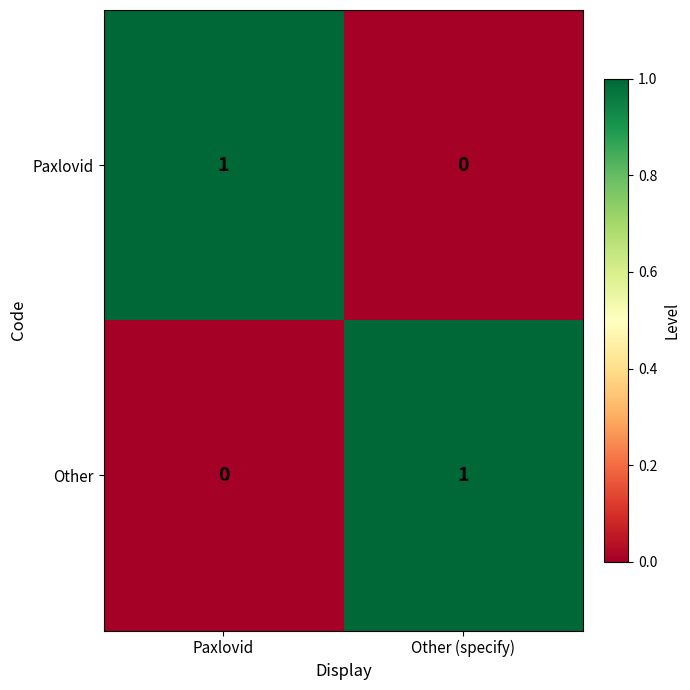

Which category has the highest value in the Other series?

Other (specify)